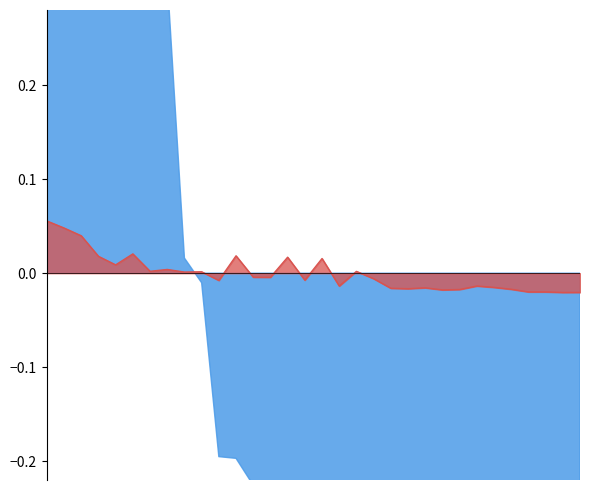

How many values in 基金金额 are below zero?

18